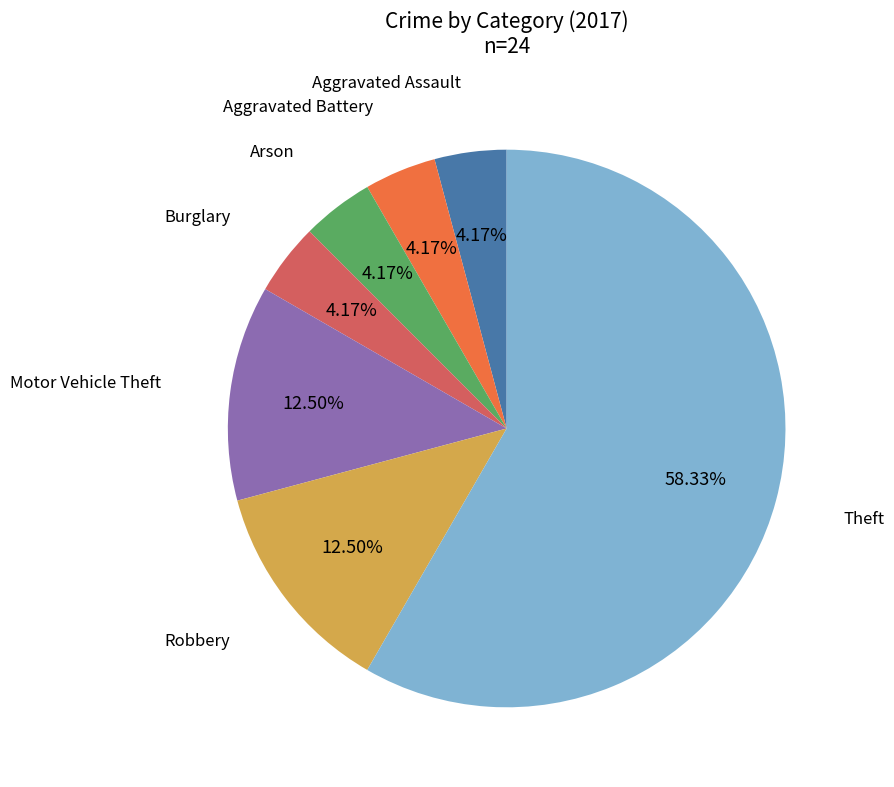

Is there a majority slice in this chart?

Yes